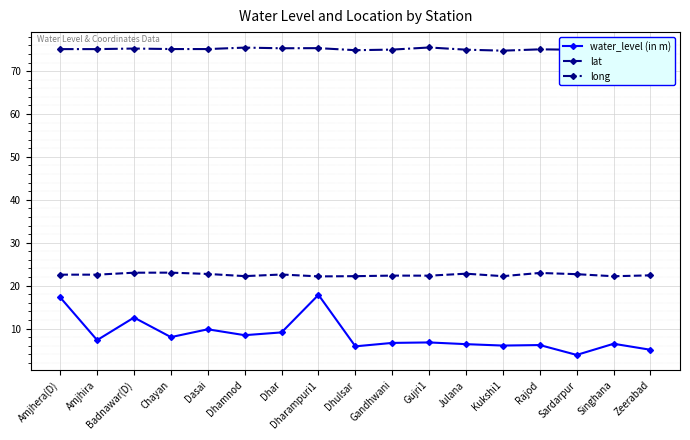

What is the difference between the maximum and second lowest values in the lat series?

0.8